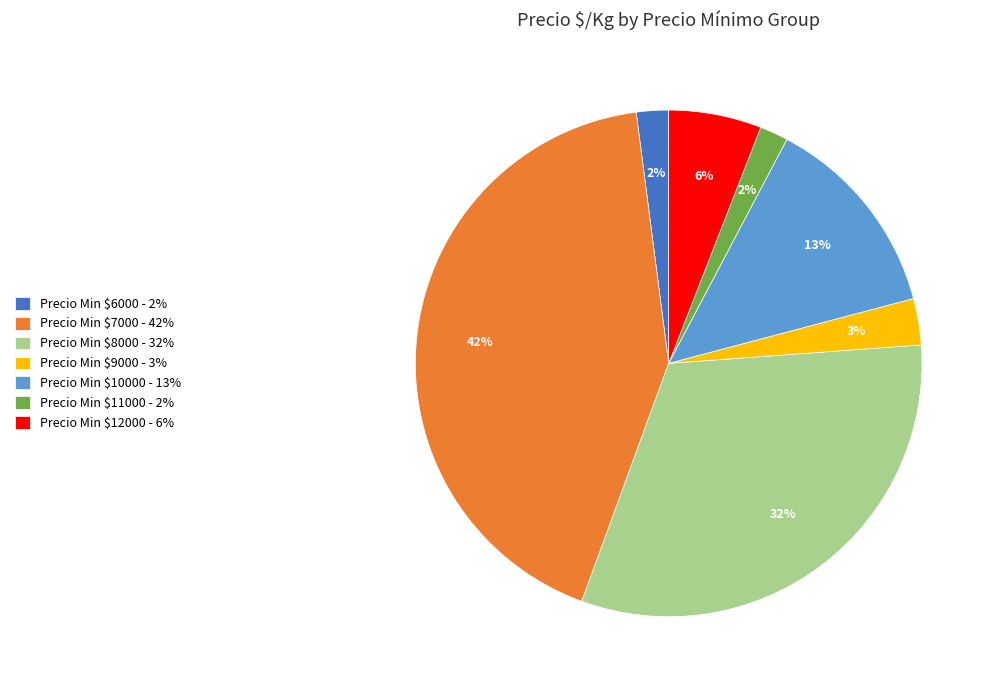

To the nearest percent, what percentage of the pie is Precio Min $12000 - 6%?

6%